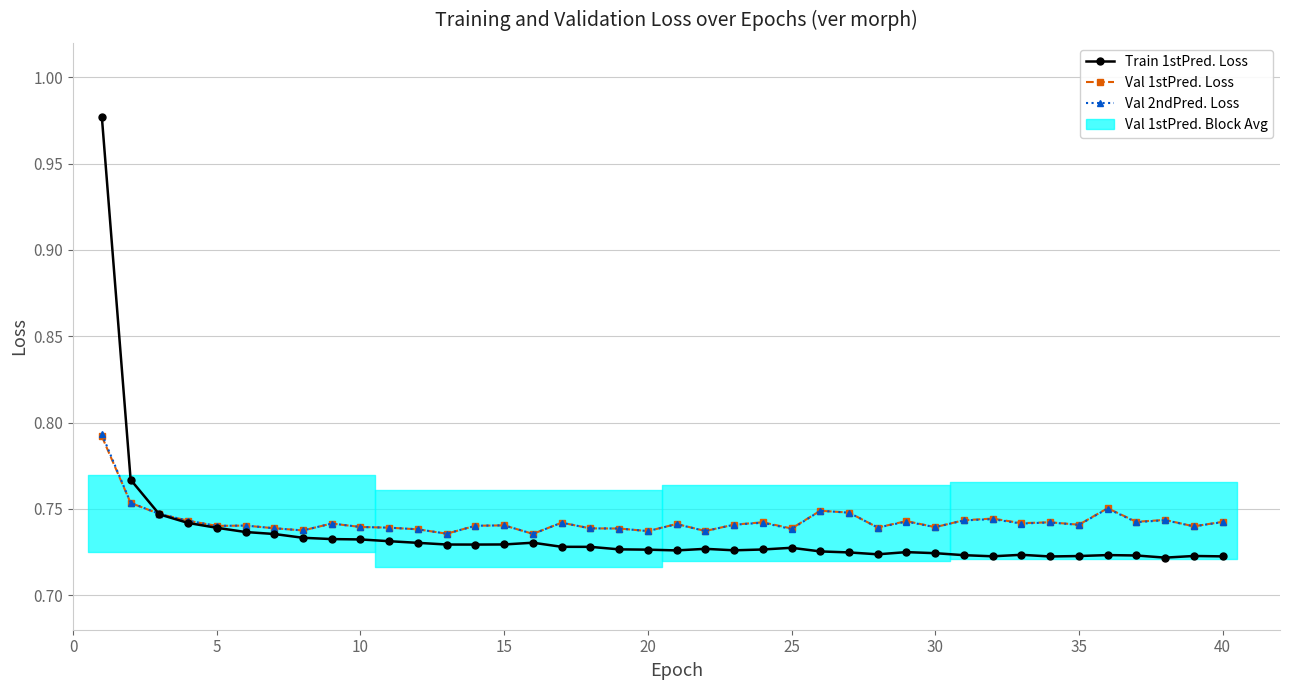

What are all the series names shown in the legend?

Train 1stPred. Loss, Val 1stPred. Loss, Val 2ndPred. Loss